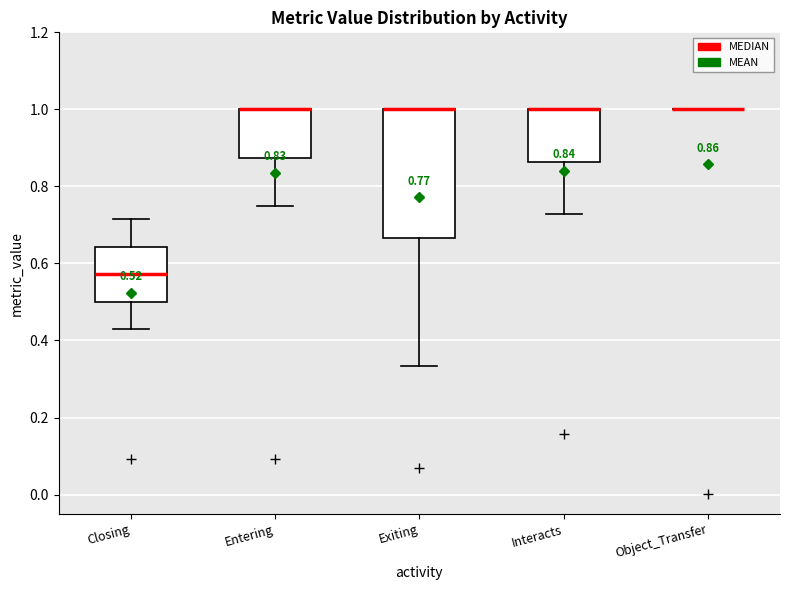

Which box is the tallest, from its lower edge to its upper edge?

Exiting